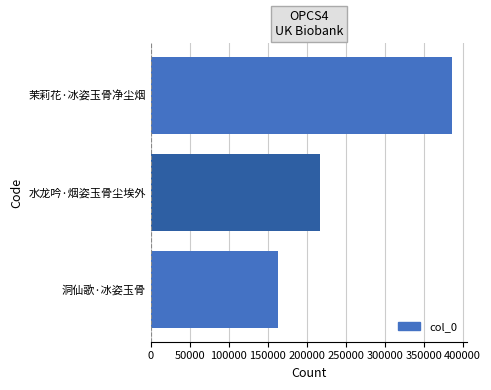

Which has a higher value, 洞仙歌·冰姿玉骨 or 水龙吟·烟姿玉骨尘埃外?

水龙吟·烟姿玉骨尘埃外